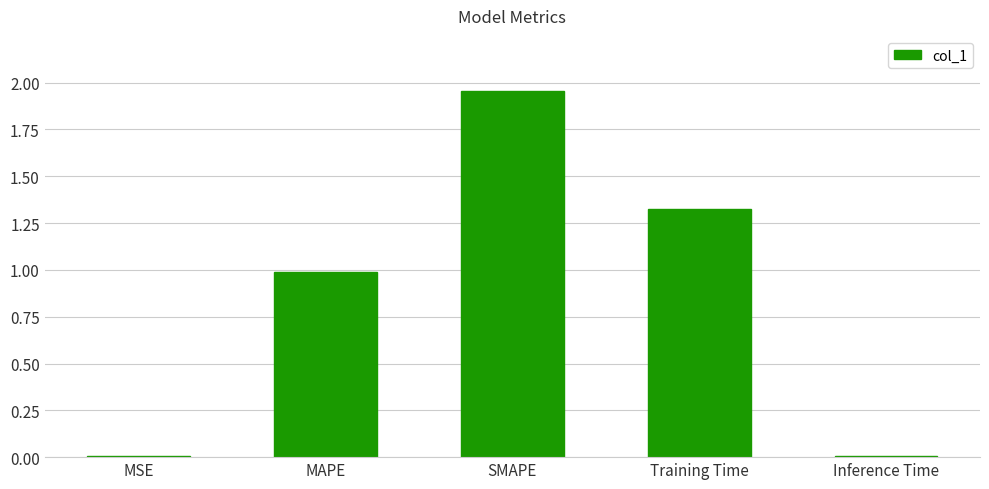

What is the sum of all values?

4.3